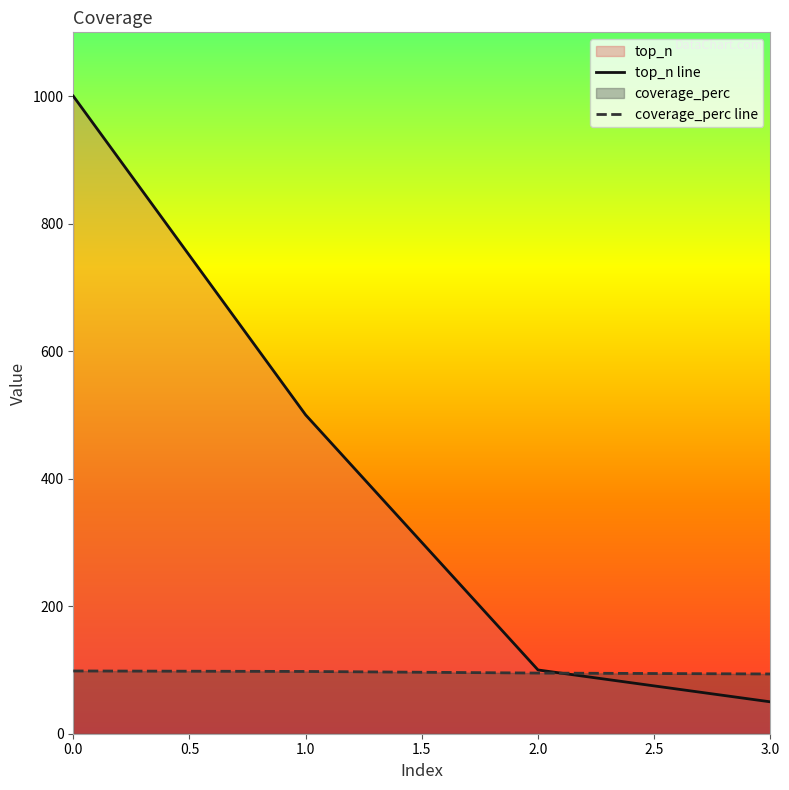

What is the total value across all series at 1.0?

597.7